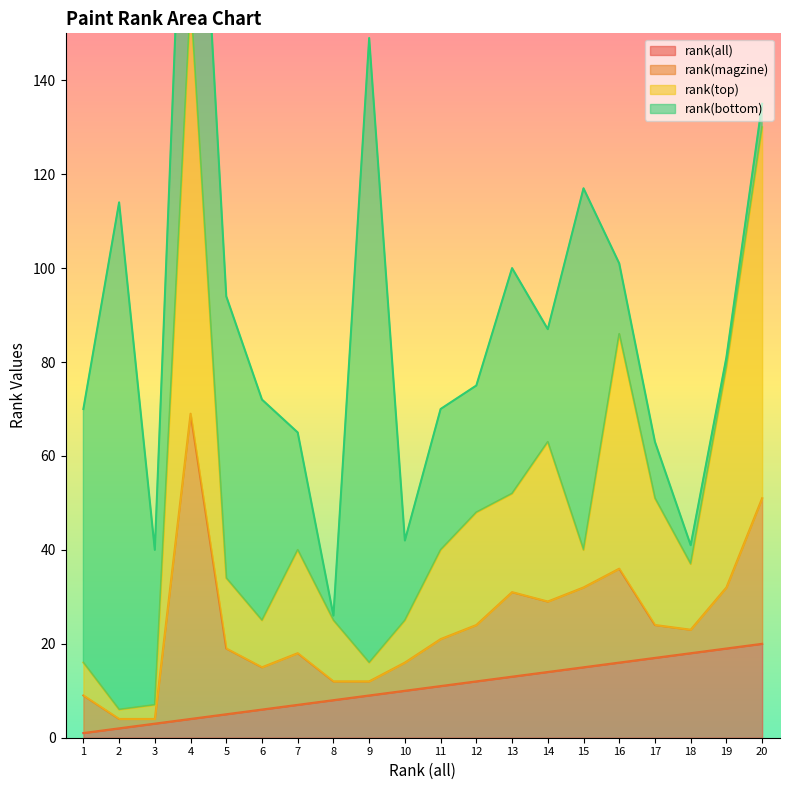

Which label corresponds to the smallest value in the chart?

1